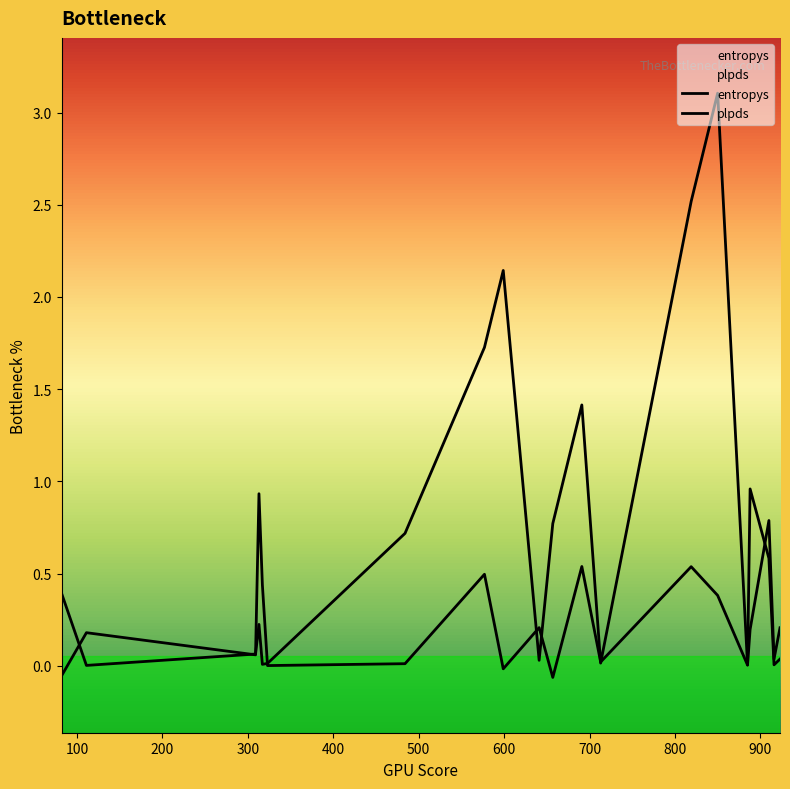

After their last crossing, which series has the higher values: entropys or plpds?

entropys